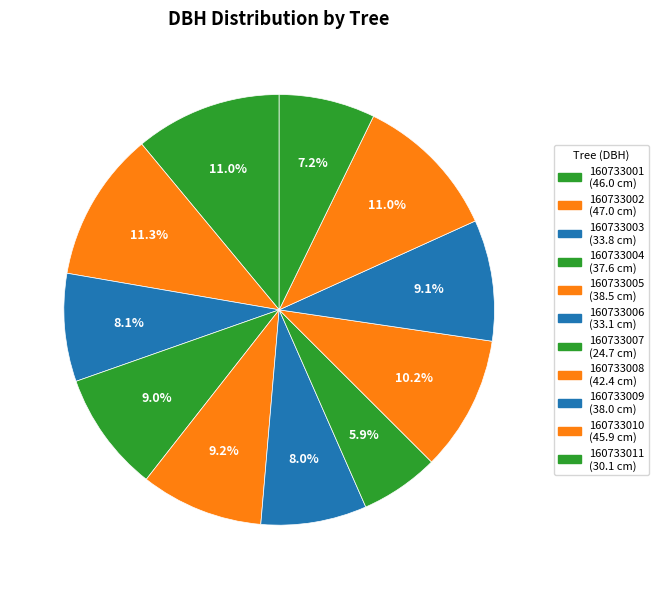

Is there a majority slice in this chart?

No